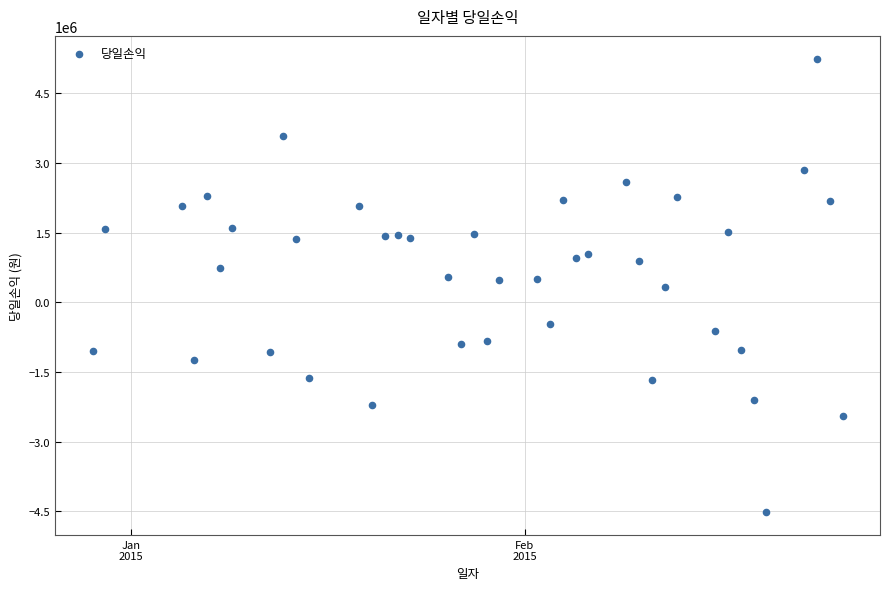

What is the range of Y values (max minus min)?

9766404